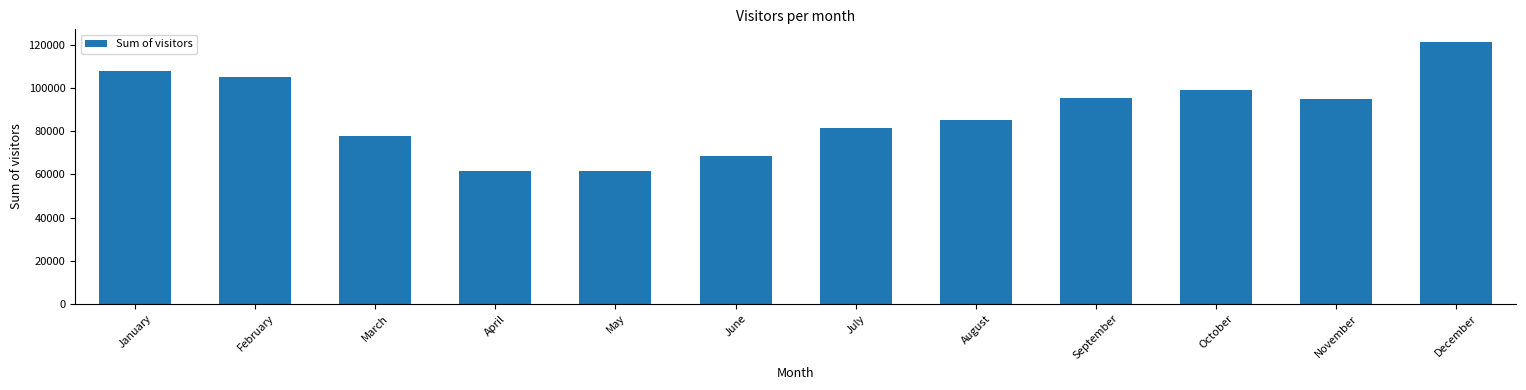

How many distinct data groups are displayed?

1